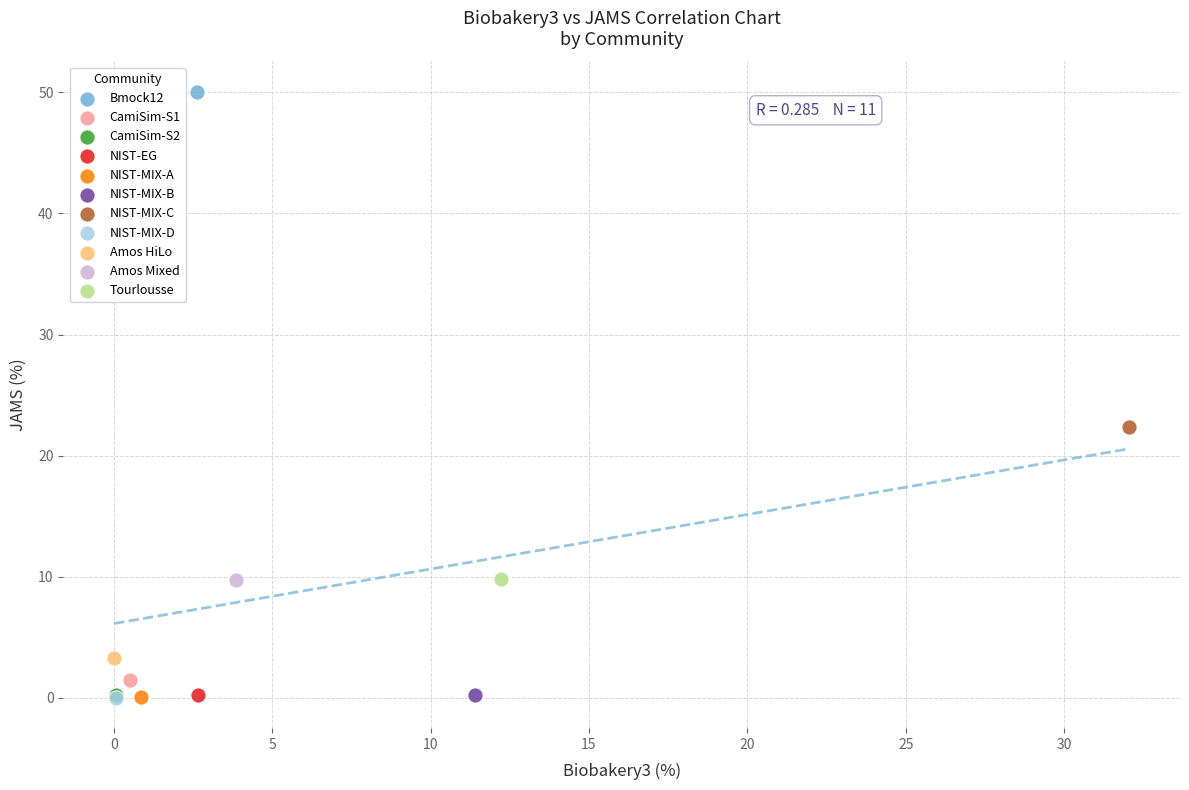

Which series reaches the maximum Y coordinate?

Bmock12